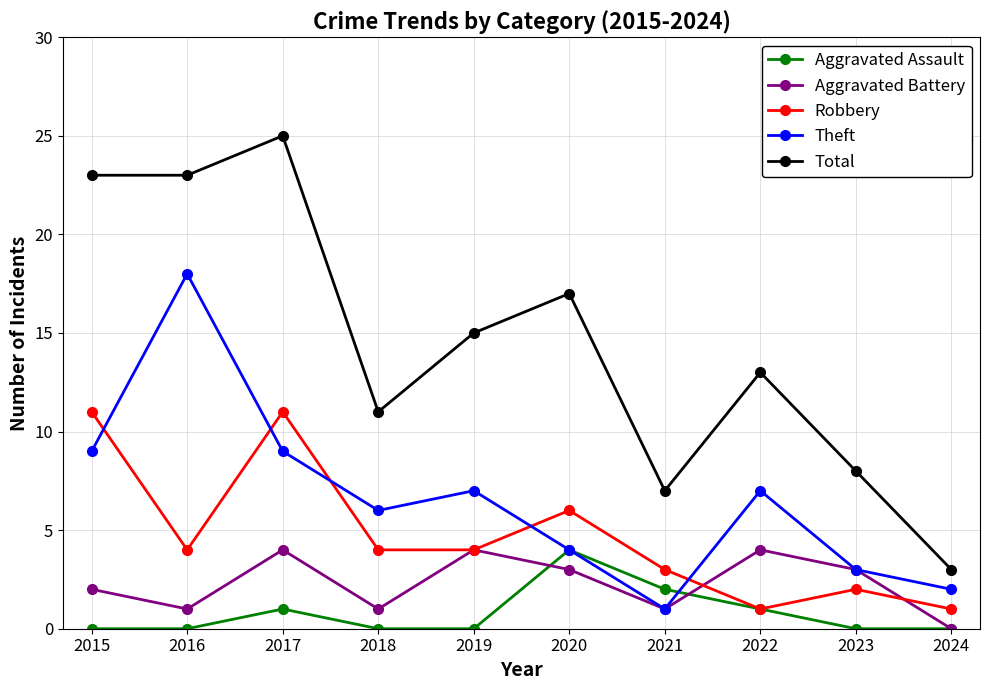

What is the difference between the highest and lowest values at 2022?

12